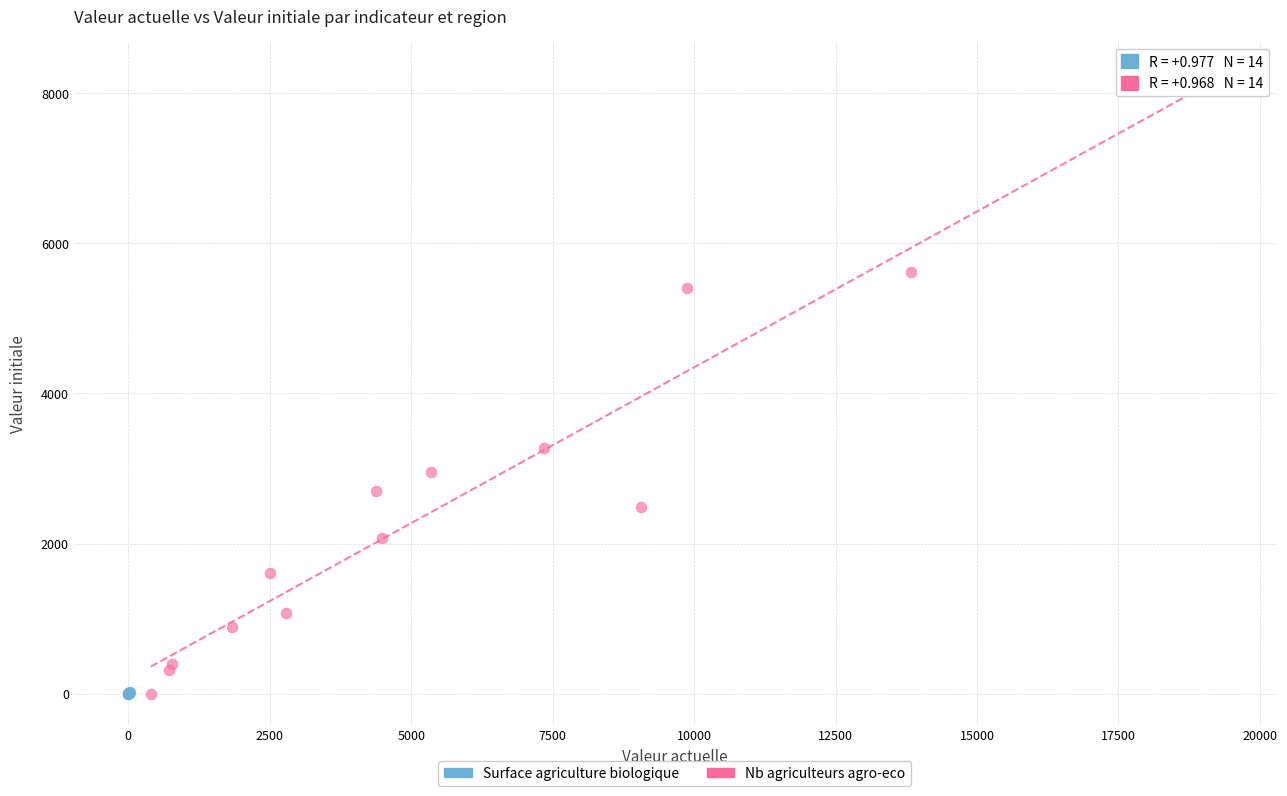

Which series contains the highest Y value?

Nb agriculteurs agro-eco